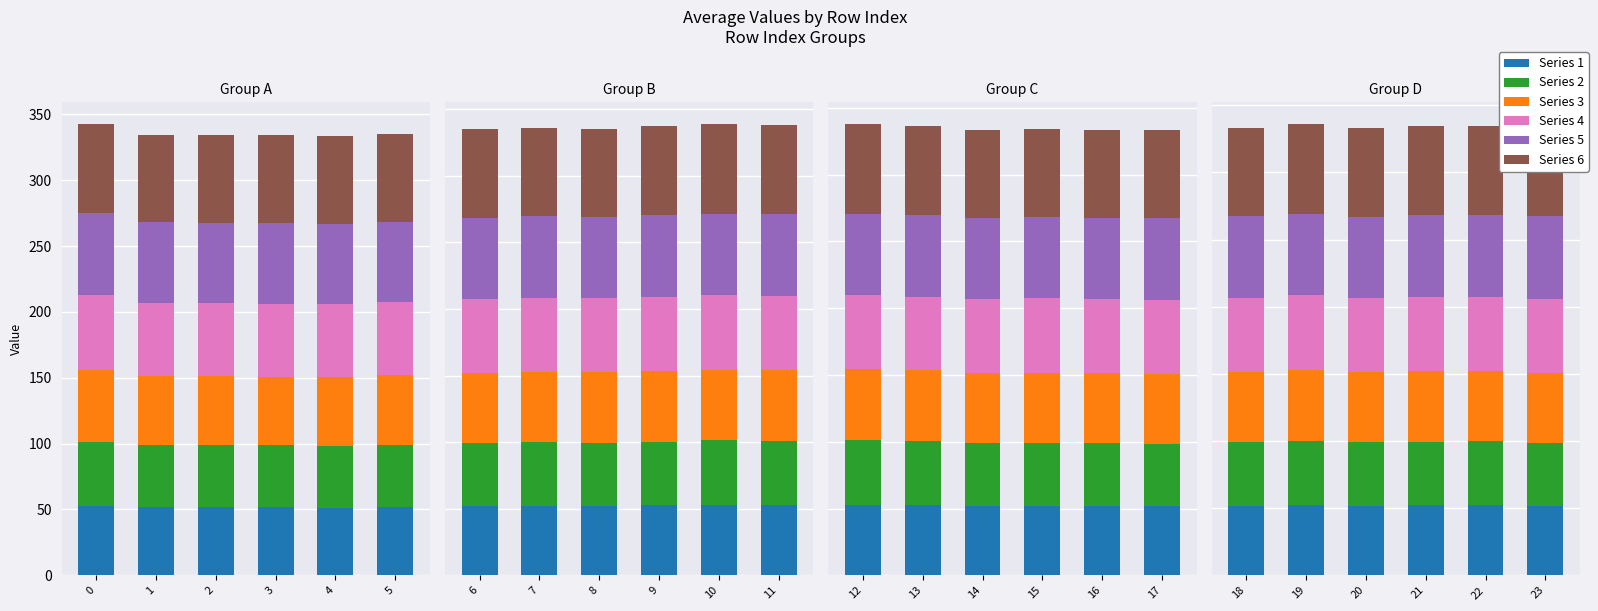

Which series has the widest spread of values?

3